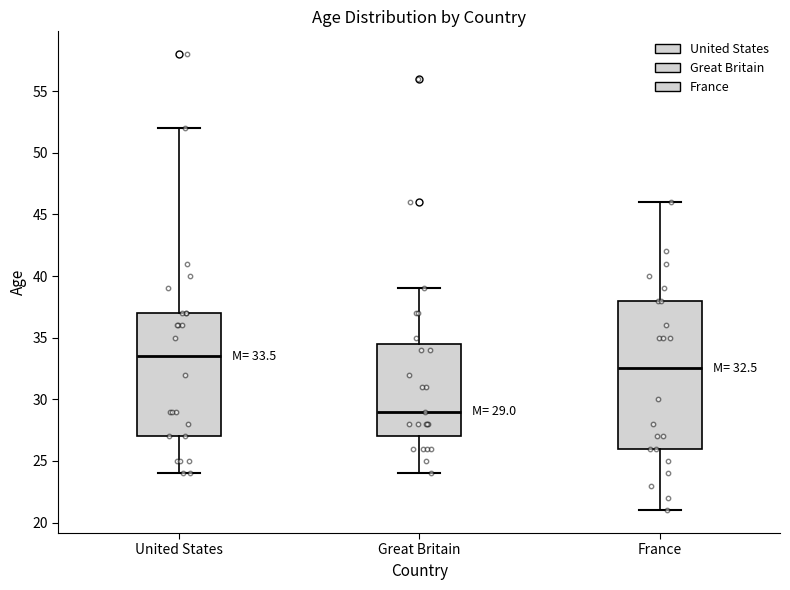

Which box's median line is the lowest?

Great Britain